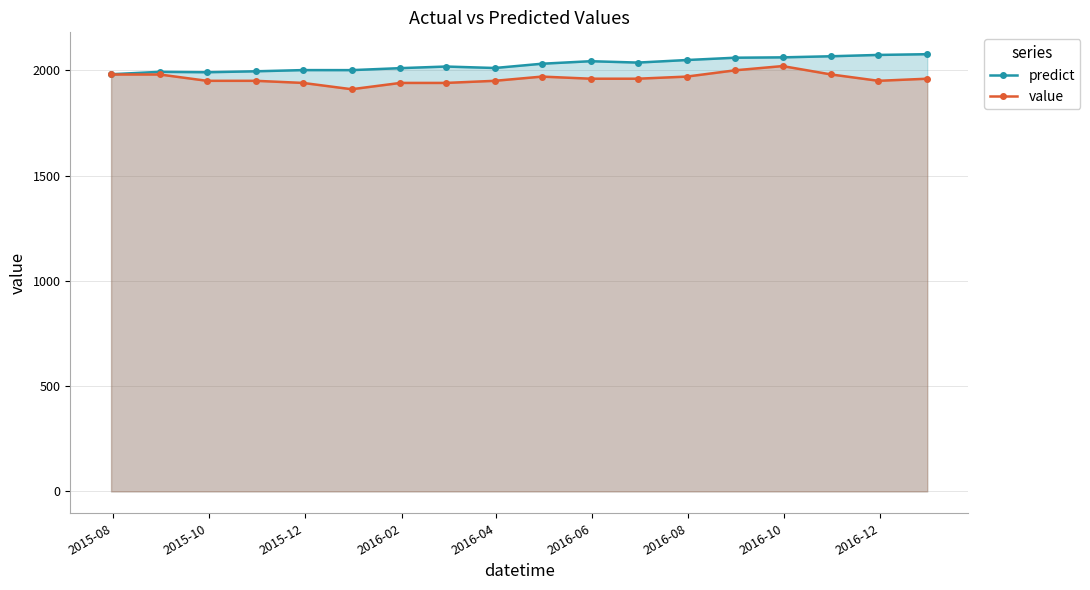

What is the value of the predict point at the 10th from the left?

2031.1